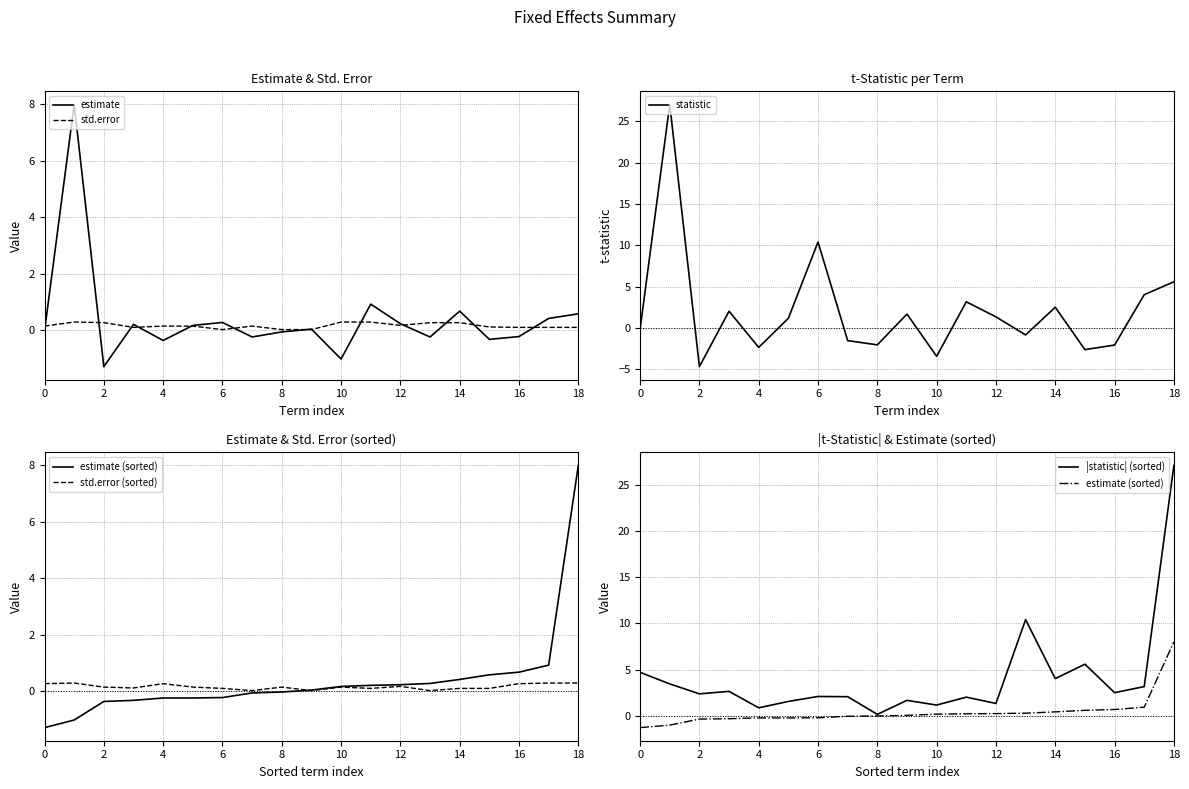

The value of std.error at 8 is 0.0. True or false?

True